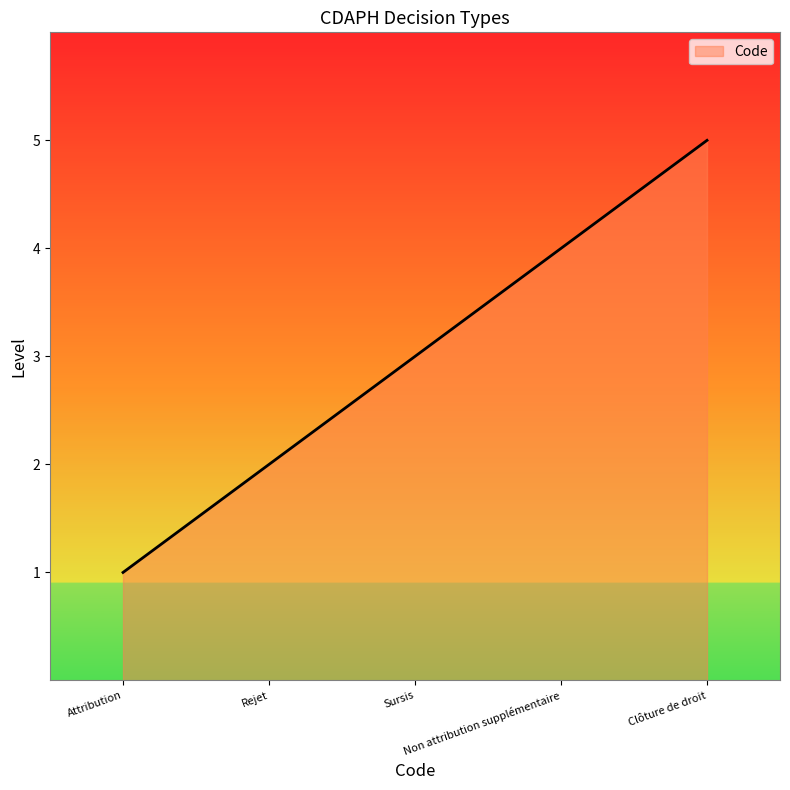

True or false: the data shows 3 at Sursis.

True